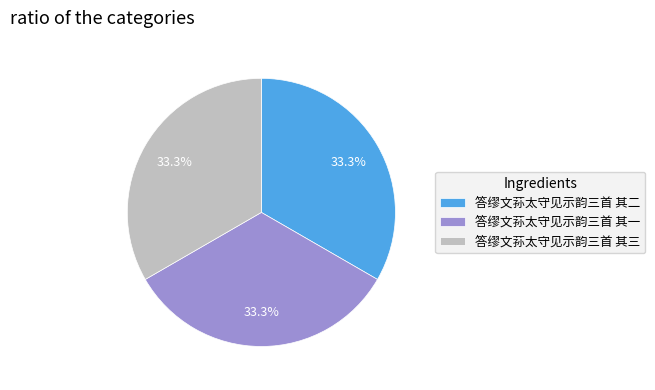

Approximately how many times larger is the value at 答缪文荪太守见示韵三首 其三 compared to 答缪文荪太守见示韵三首 其一?

1.0